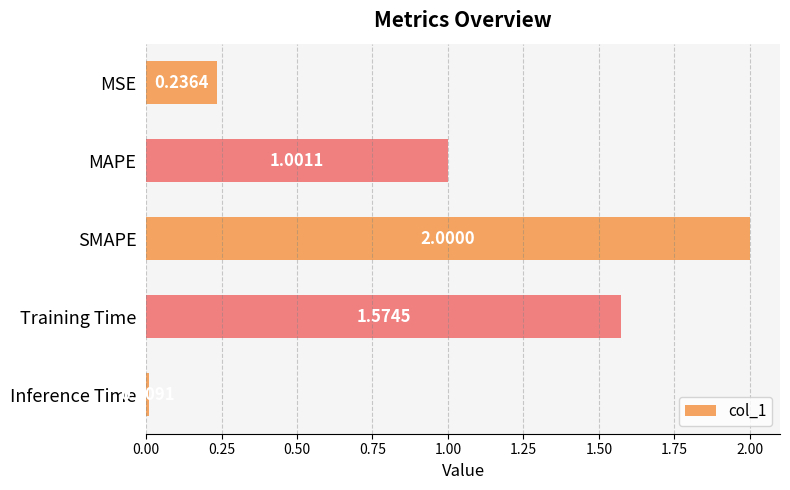

What is the difference between the maximum and minimum values?

2.0